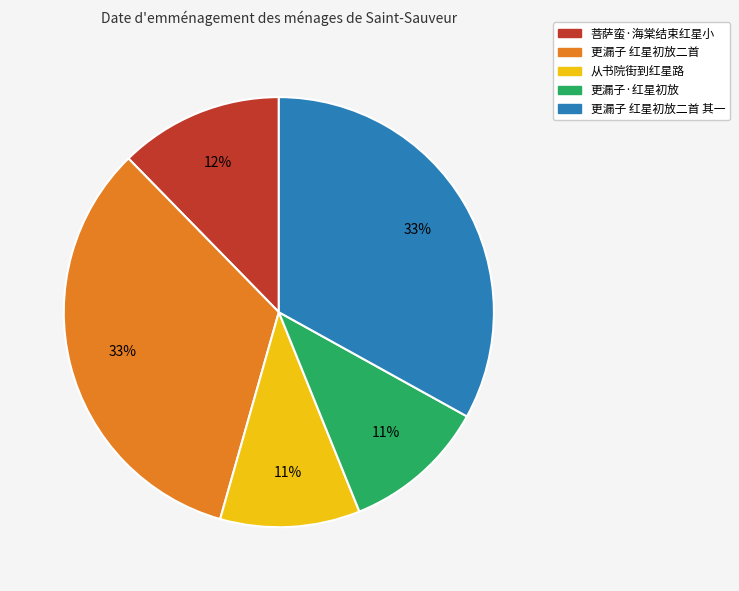

How many slices are in this pie chart?

5